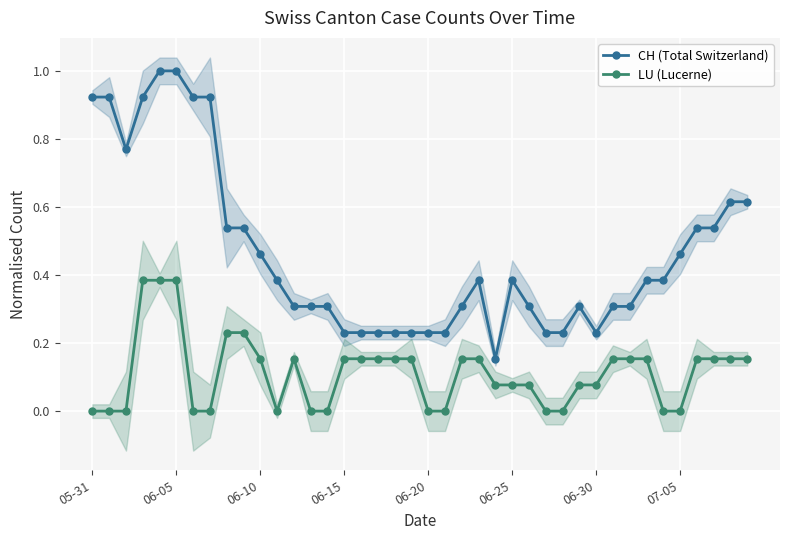

Rank the series at 27 from lowest to highest value.

LU (Lucerne), CH (Total Switzerland)